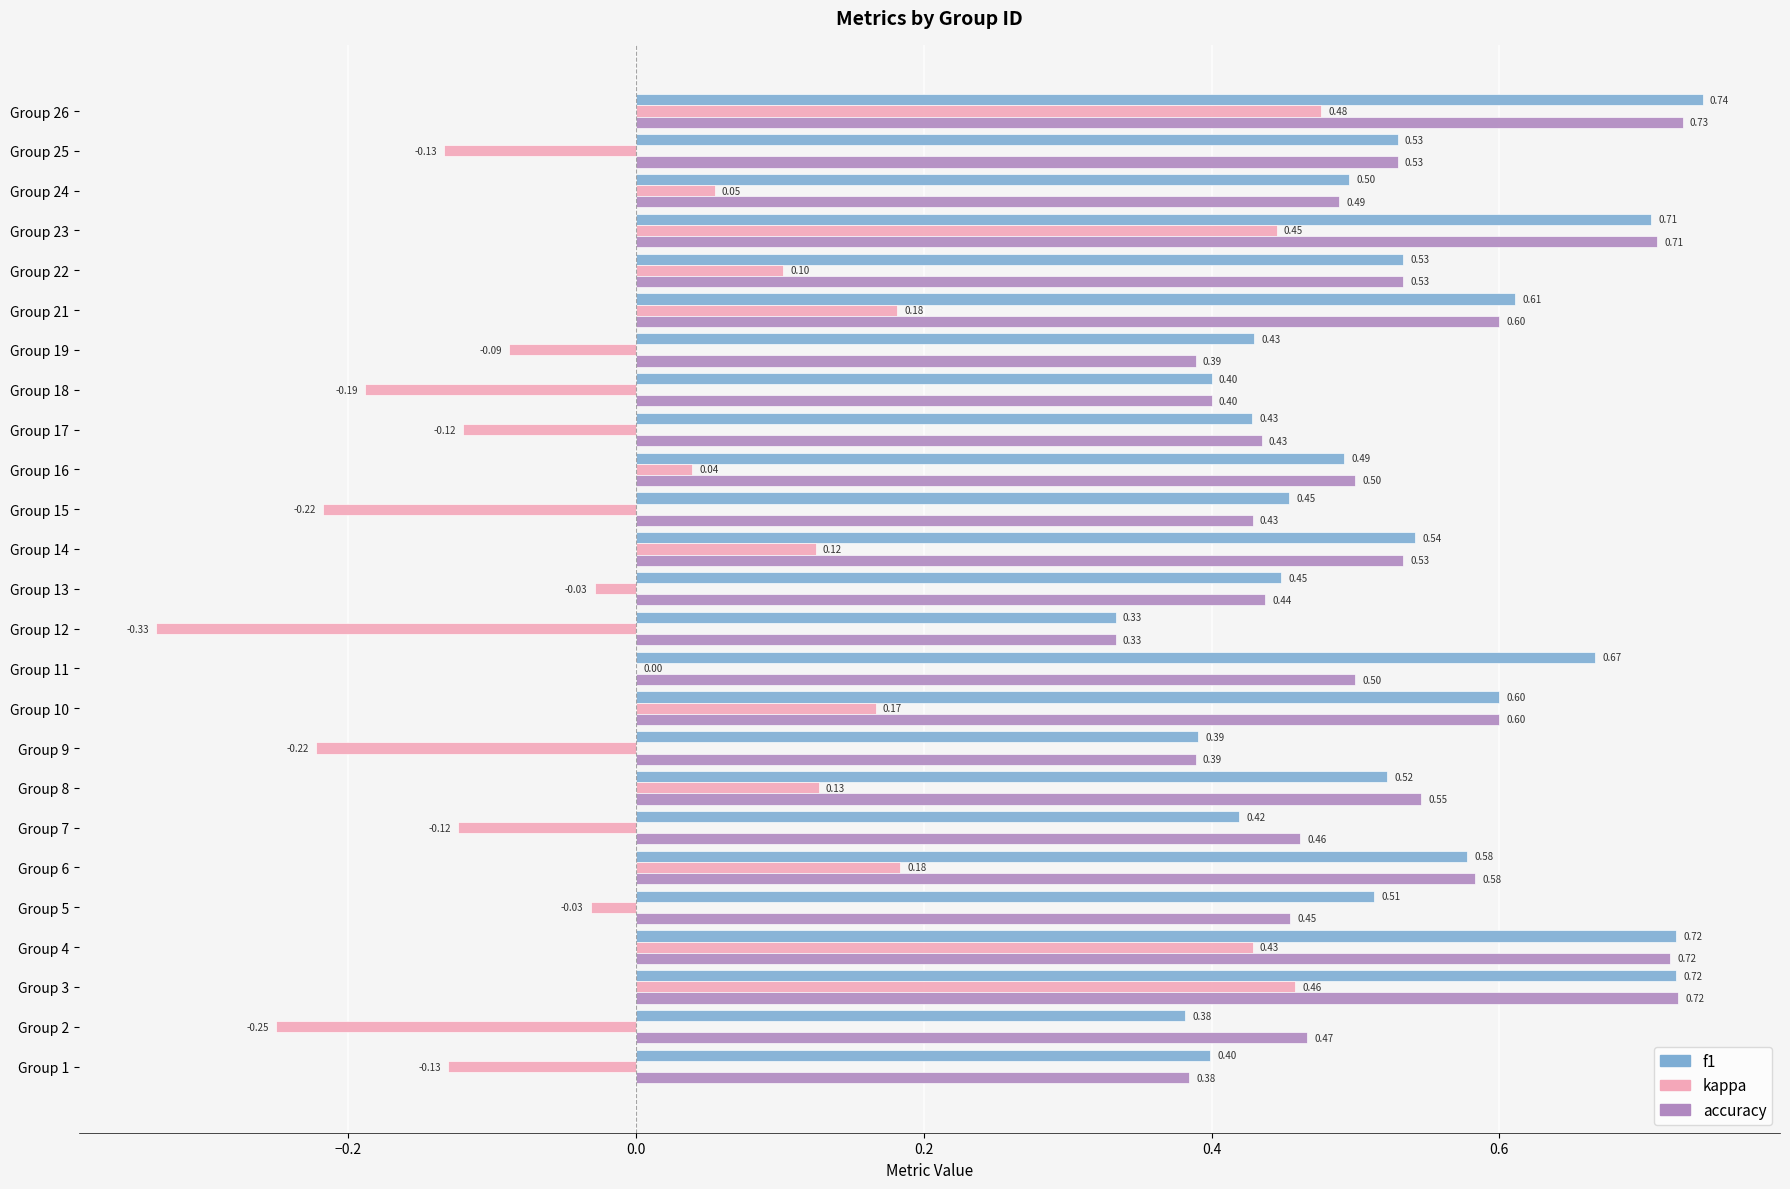

Which series changed the most between Group 5 and Group 14?

kappa